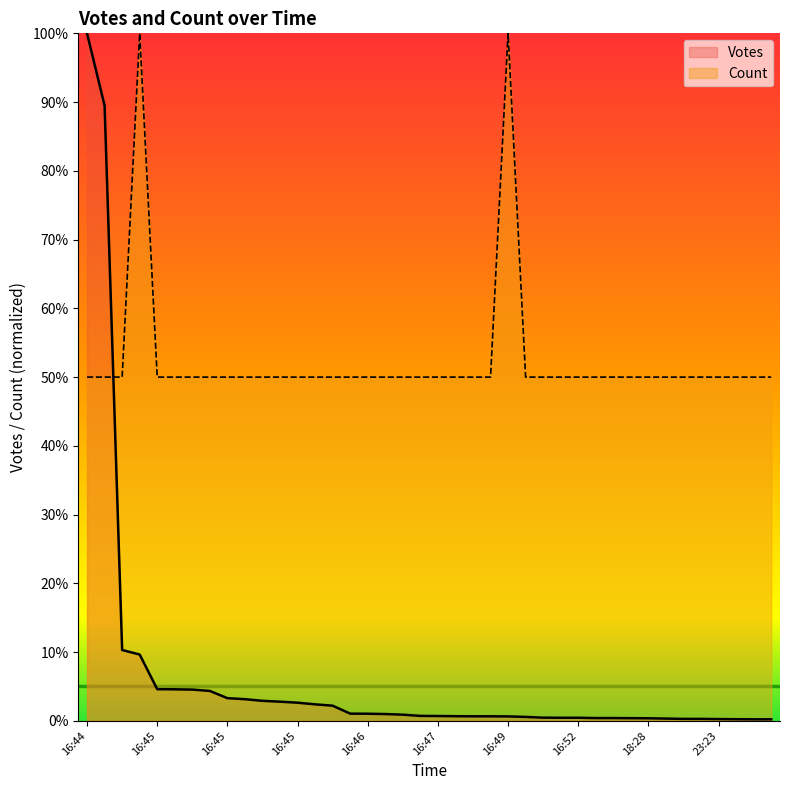

How many lines are shown in the chart?

2